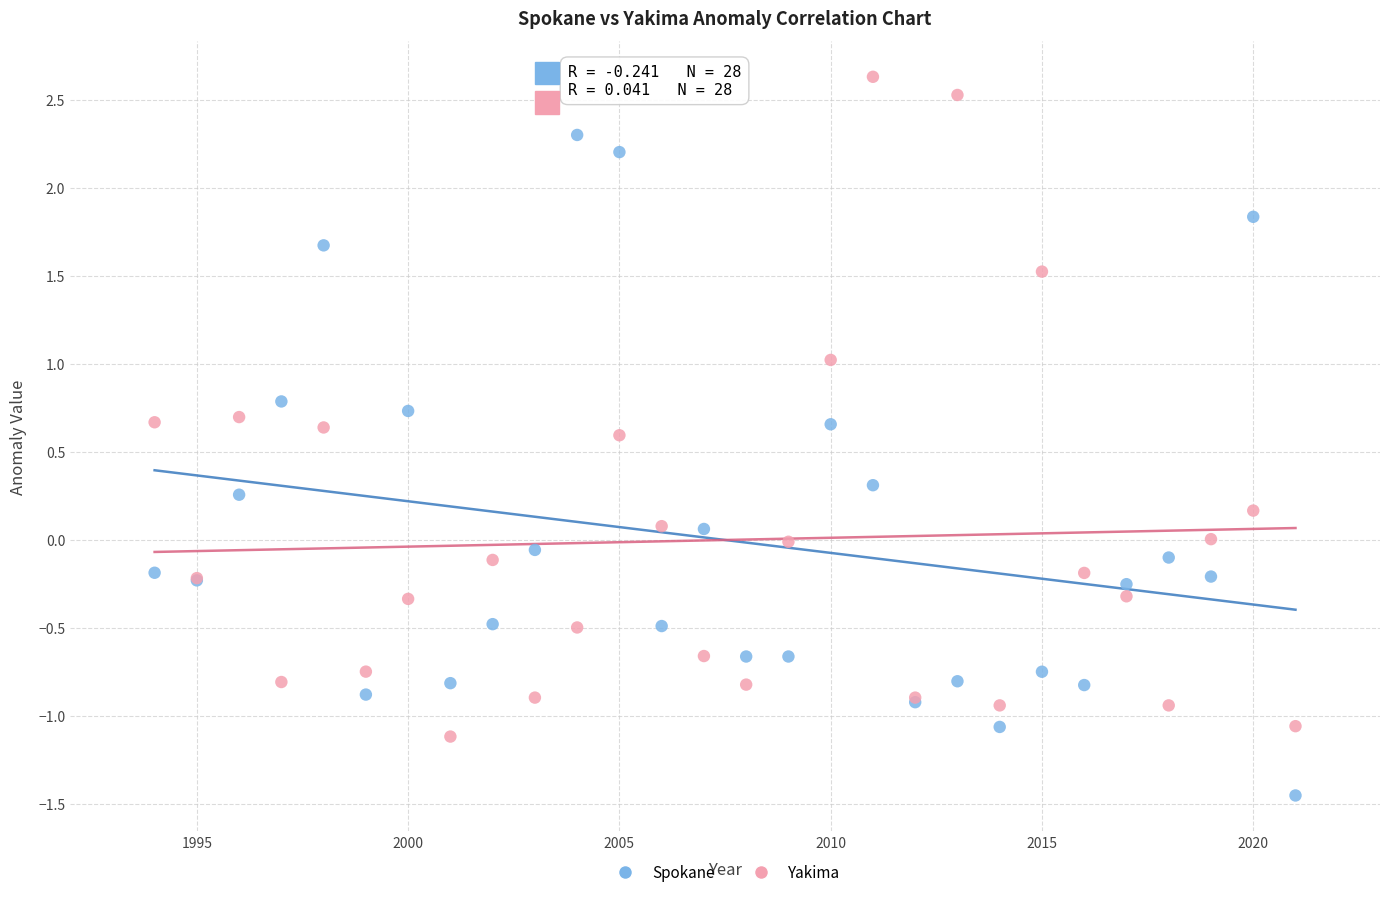

Which series reaches the maximum Y coordinate?

Yakima